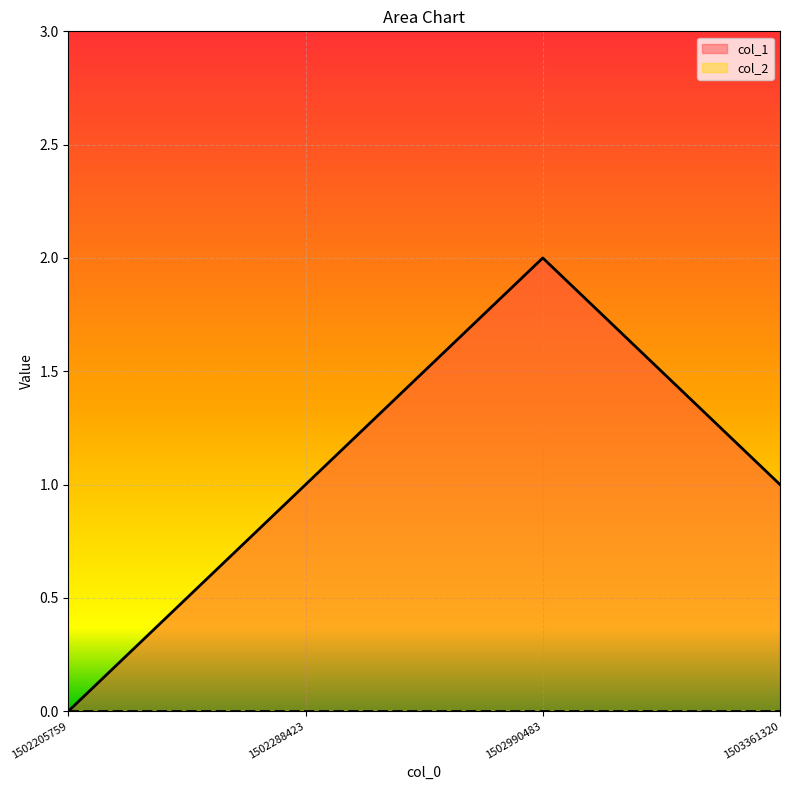

How many data points are less than 1?

1